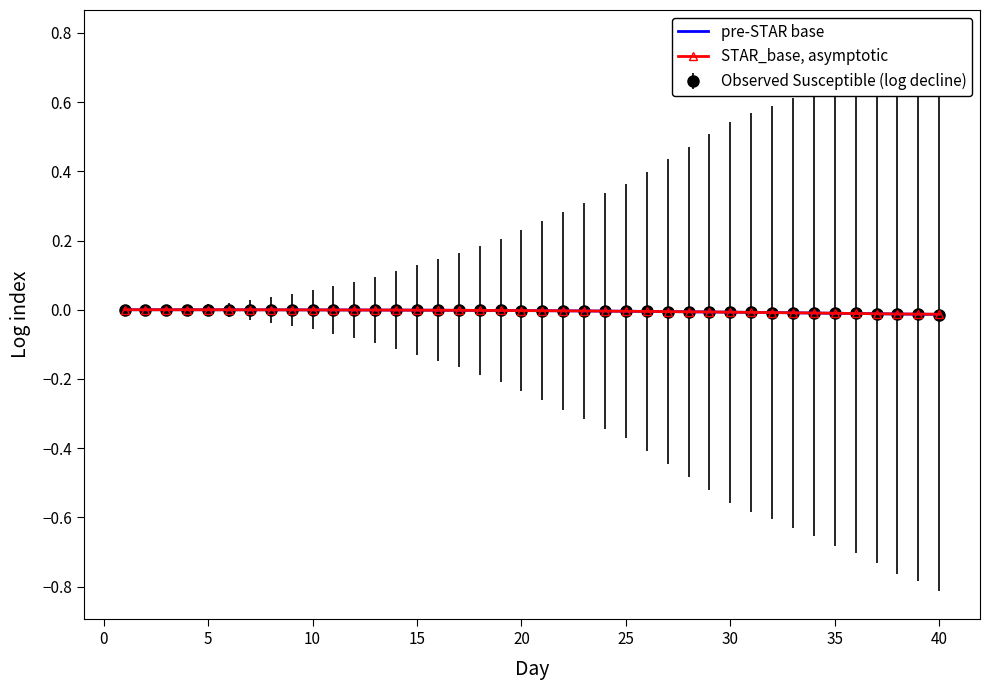

Rank the series by their maximum value, from lowest to highest.

STAR_base, asymptotic, pre-STAR base, Observed Susceptible (log decline)